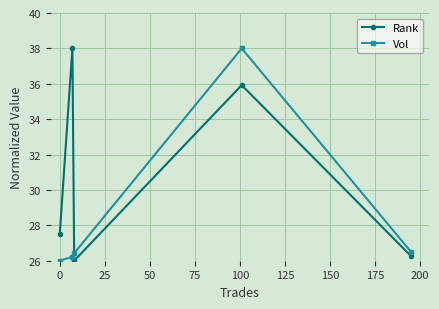

In Rank, how many points are higher than both neighbors (excluding endpoints)?

2